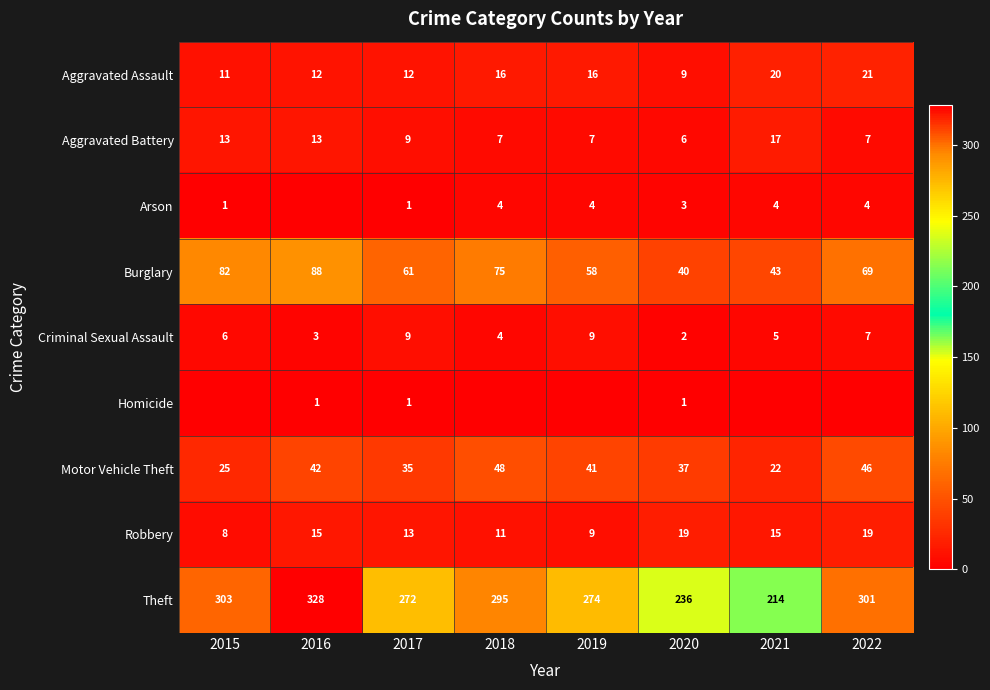

At which label does Theft reach its peak?

2016